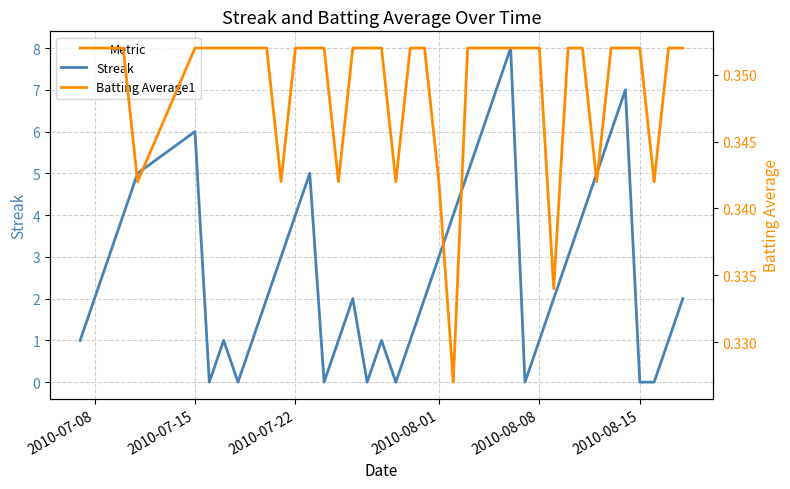

Is it true that Streak equals 2 at 2010-07-08?

True